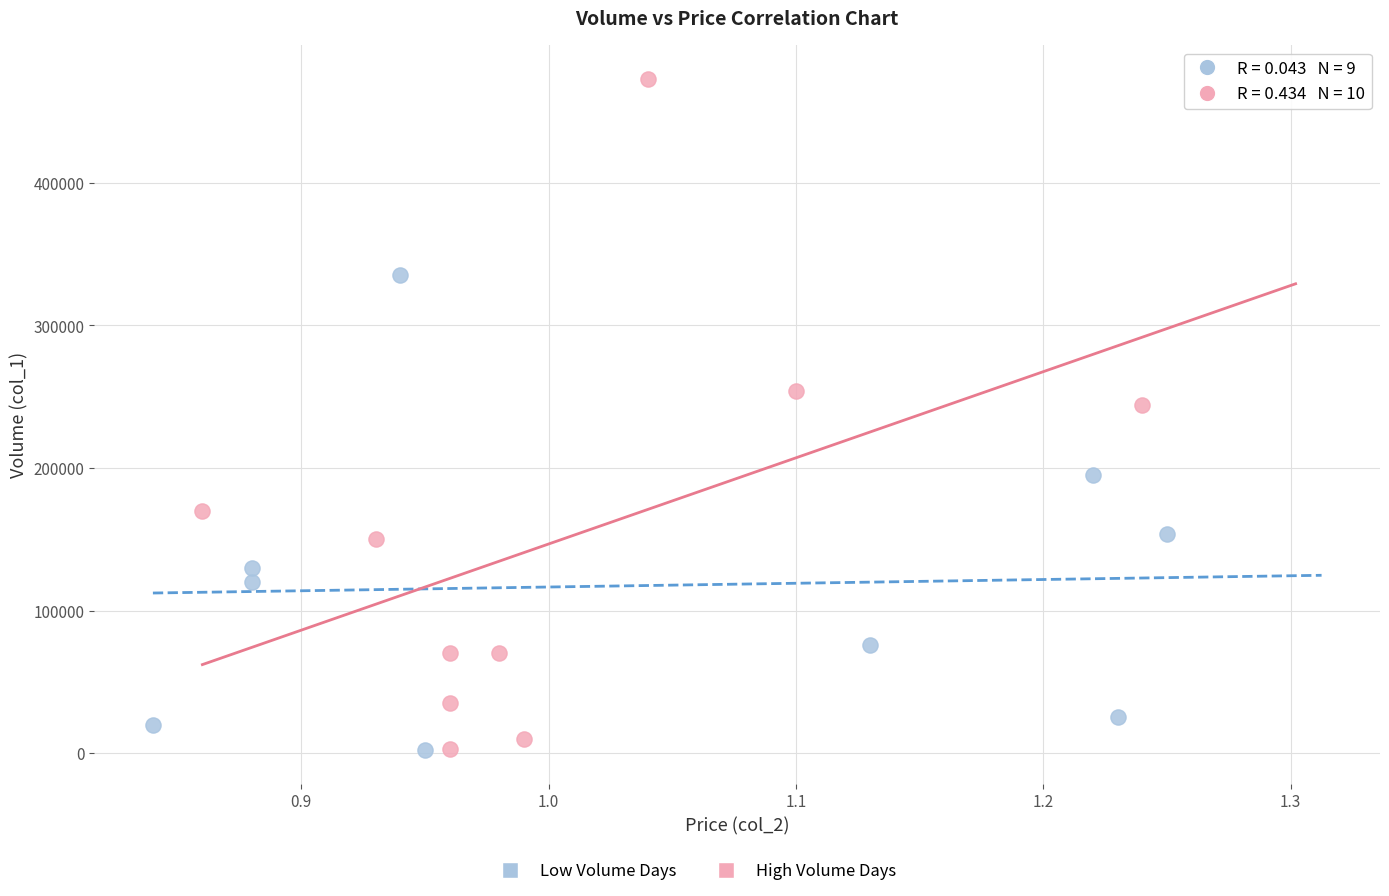

Which series reaches the maximum Y coordinate?

High Volume Days